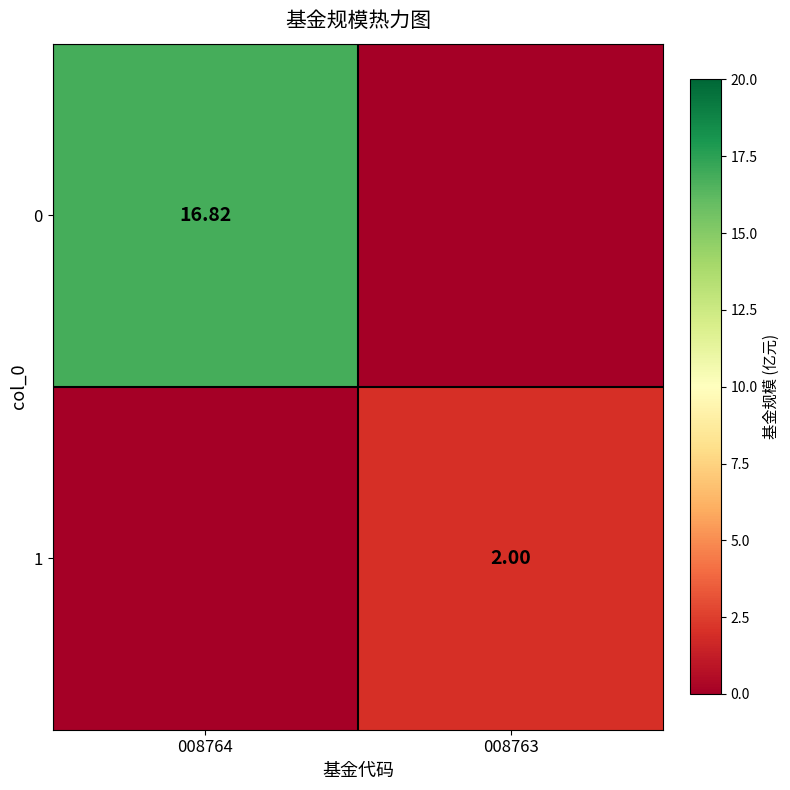

Is the value of 0 at 008764 greater than the value of 1 at 008763?

Yes